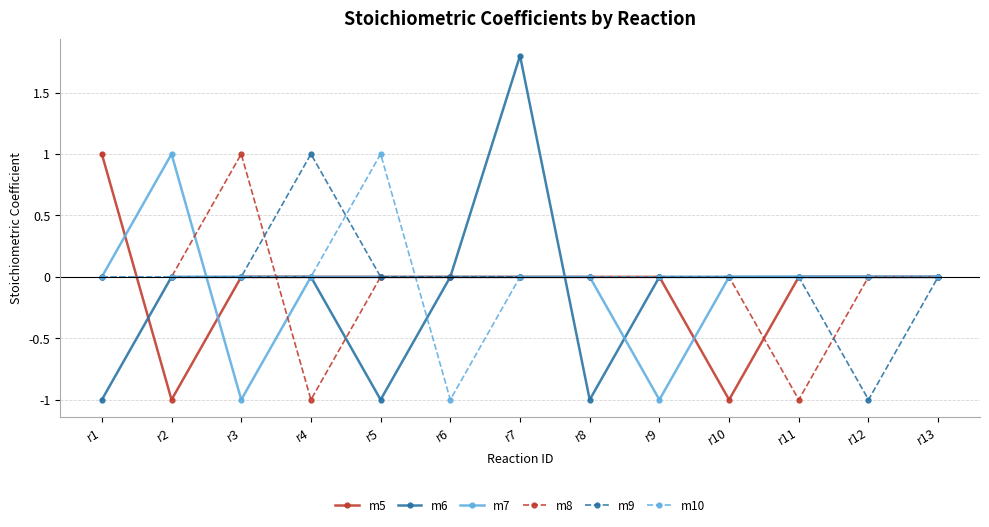

Which series has the widest spread of values?

m6